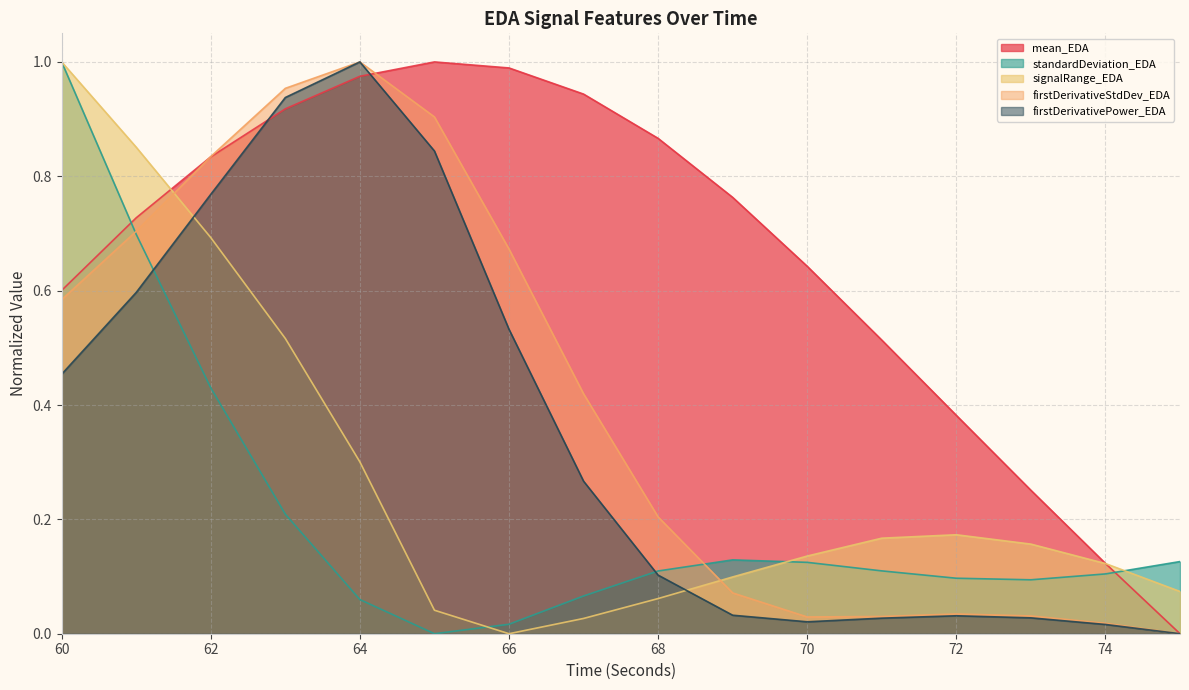

Which series has the largest range (max minus min)?

mean_EDA